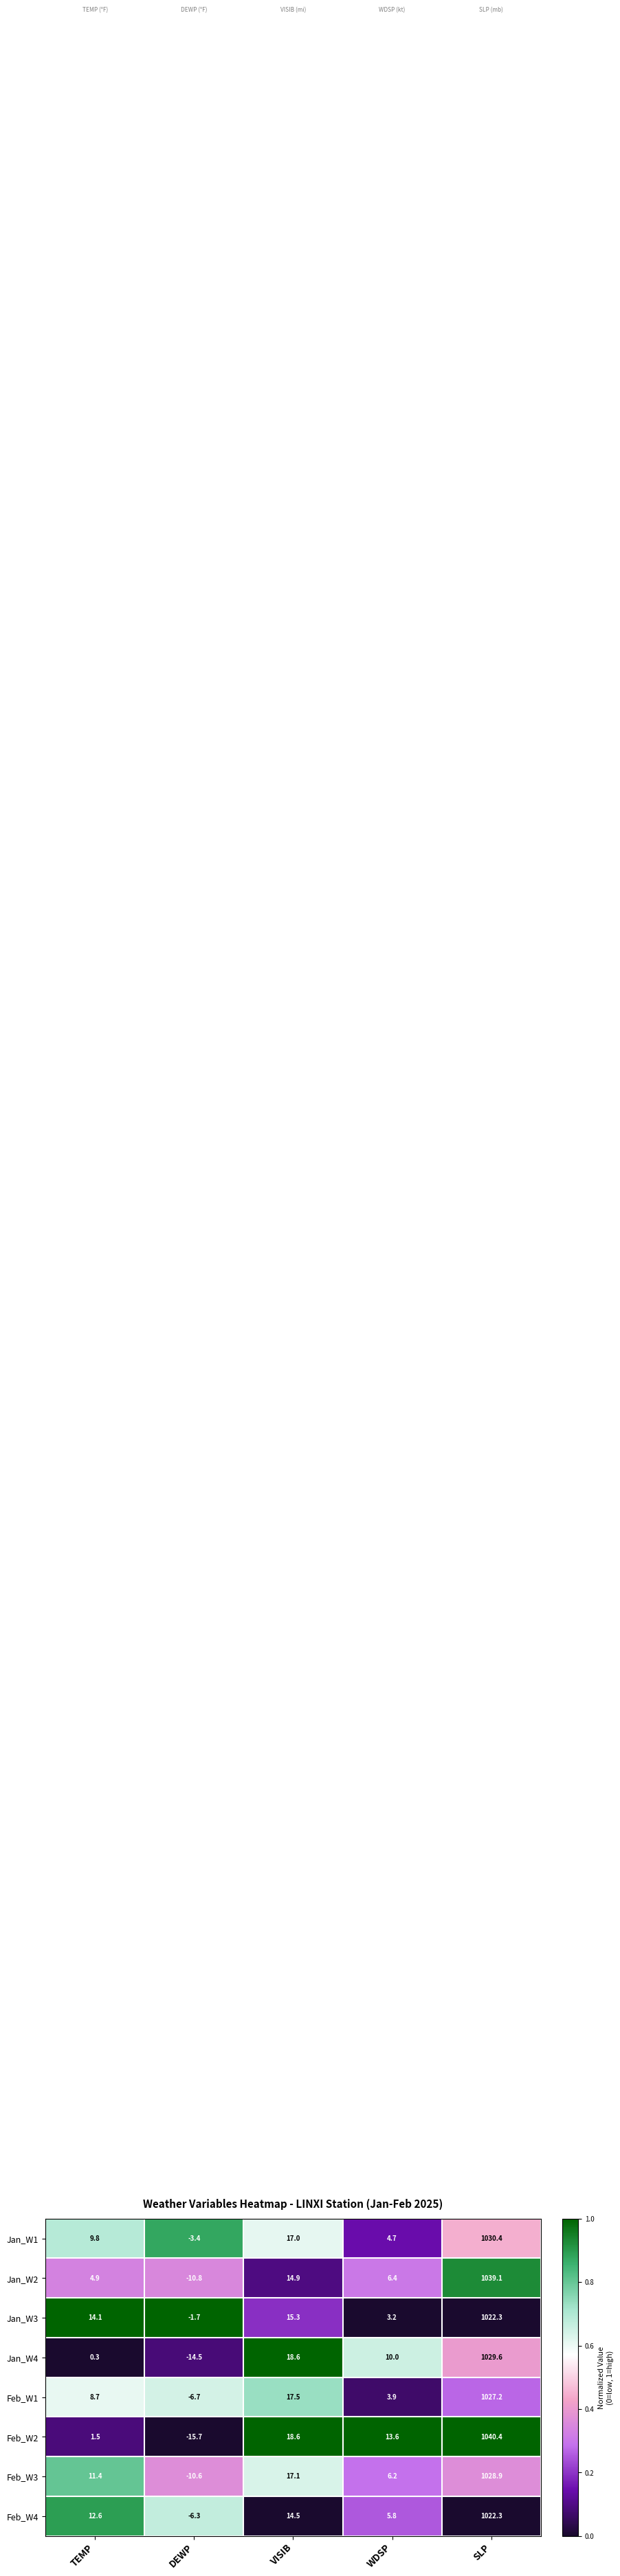

What is the sum of the Jan_W3 values at WDSP and VISIB?

18.5